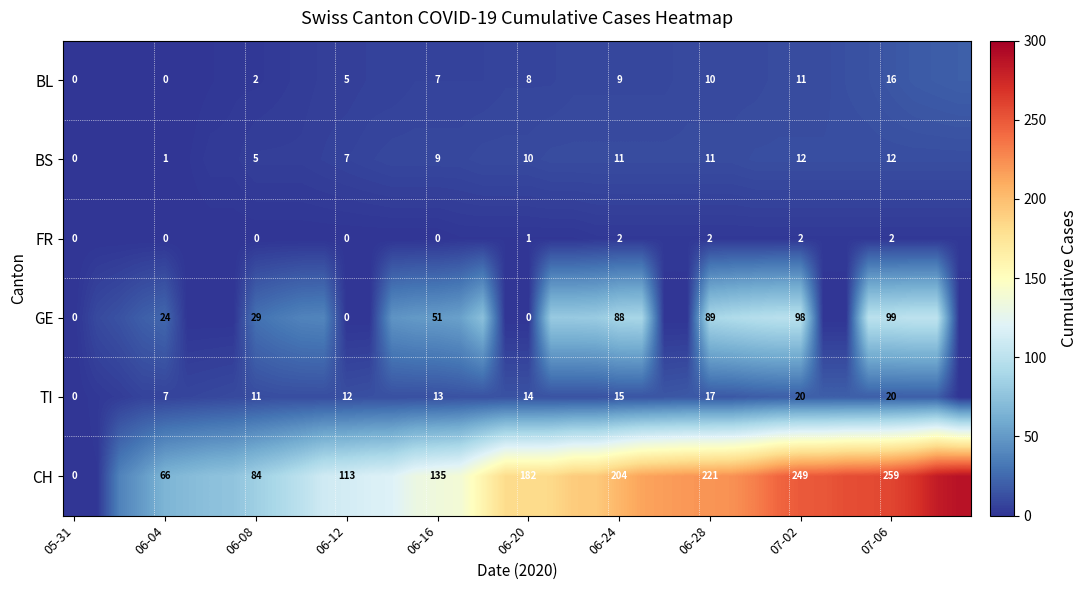

Is it true that CH equals 27 at 06-12?

False